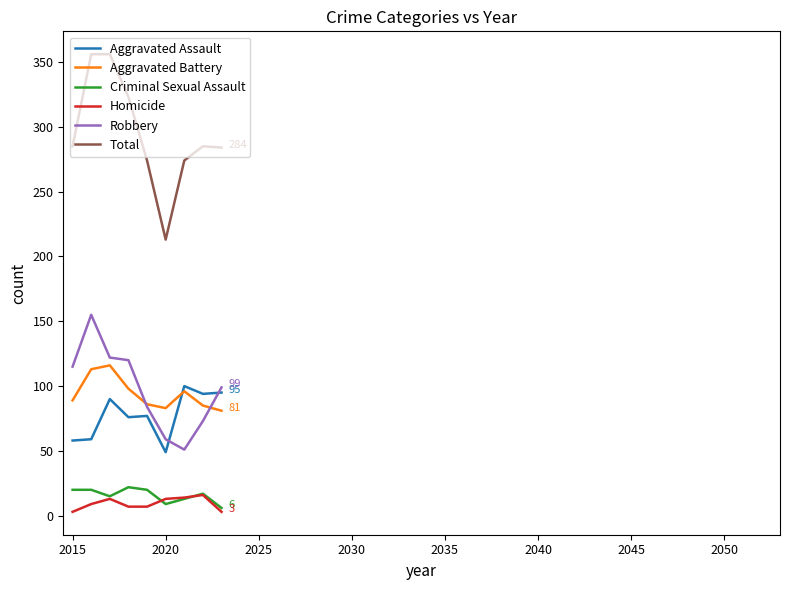

What is the lowest value of the Robbery series?

51